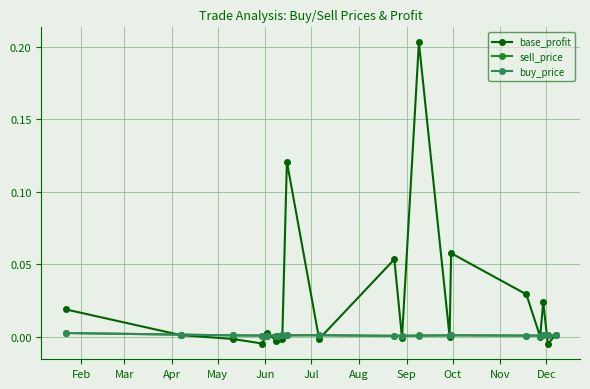

Which series has the widest spread of values?

base_profit